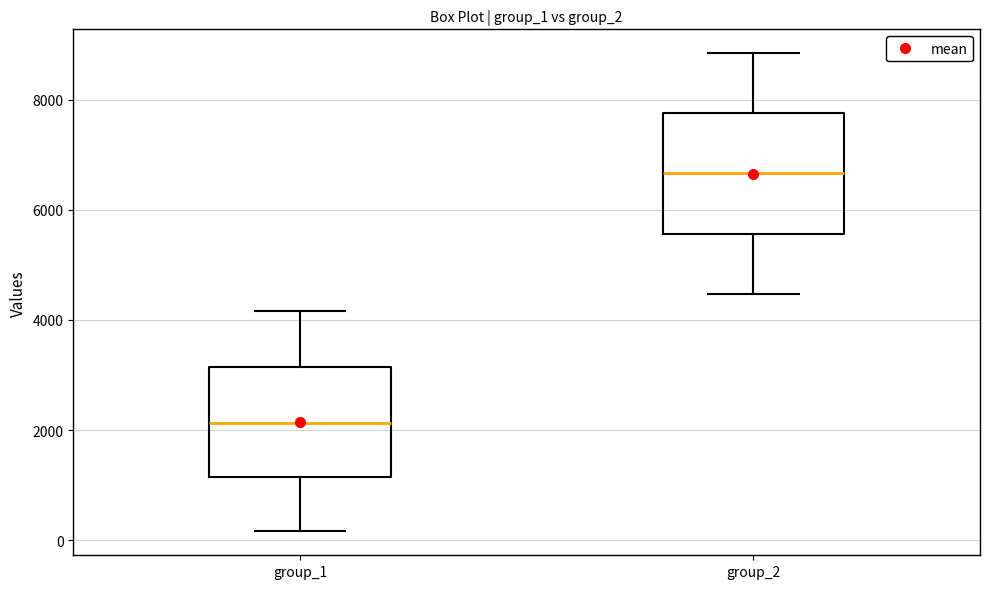

Which box has the highest median line?

group_2